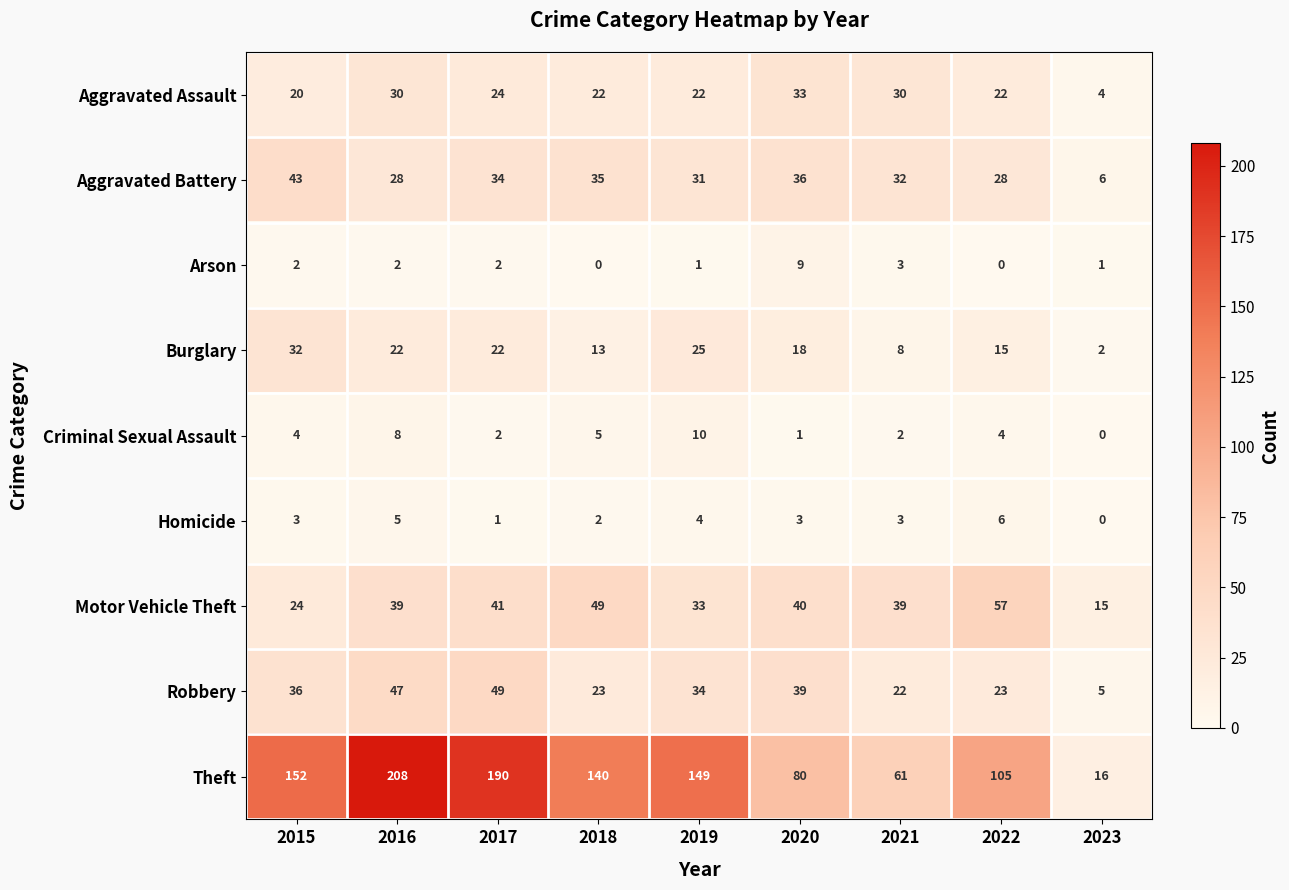

The Motor Vehicle Theft series shows 56 at 2019. True or false?

False